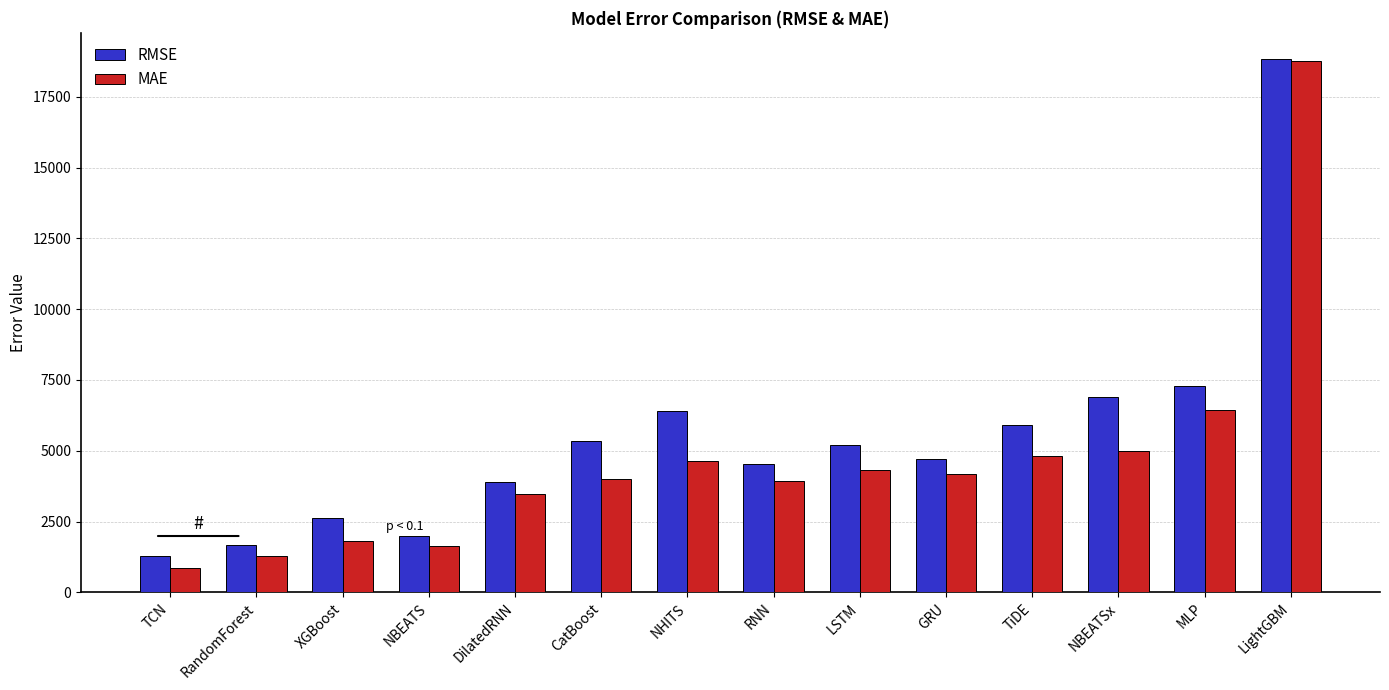

What are all the series names shown in the legend?

RMSE, MAE